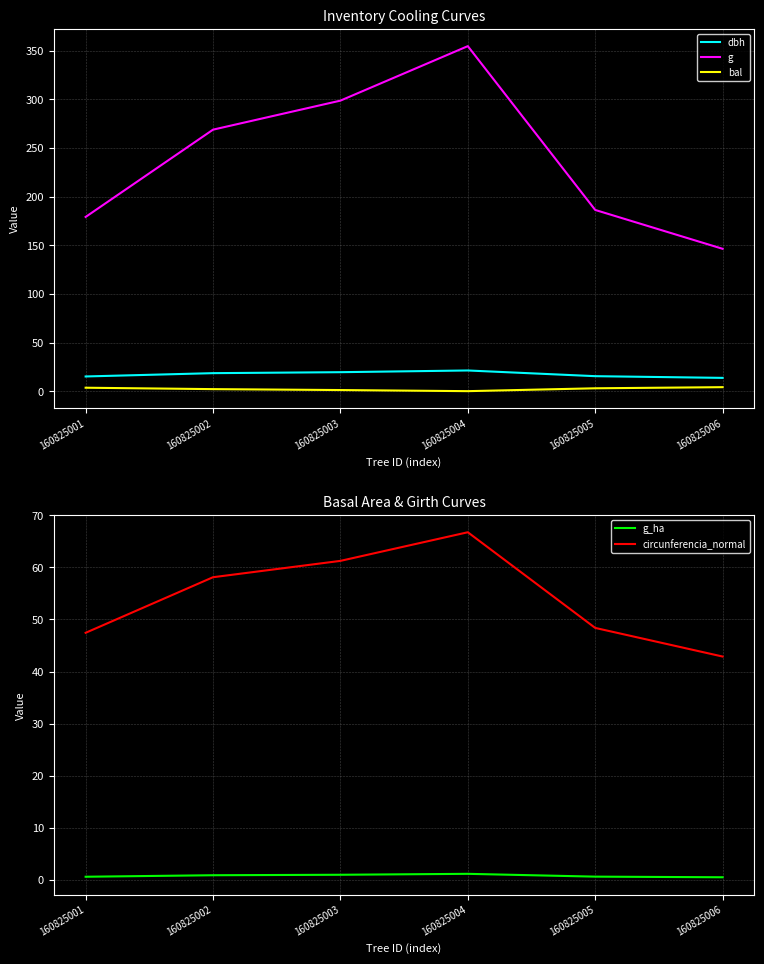

Is this an area chart (filled region under the line)?

No